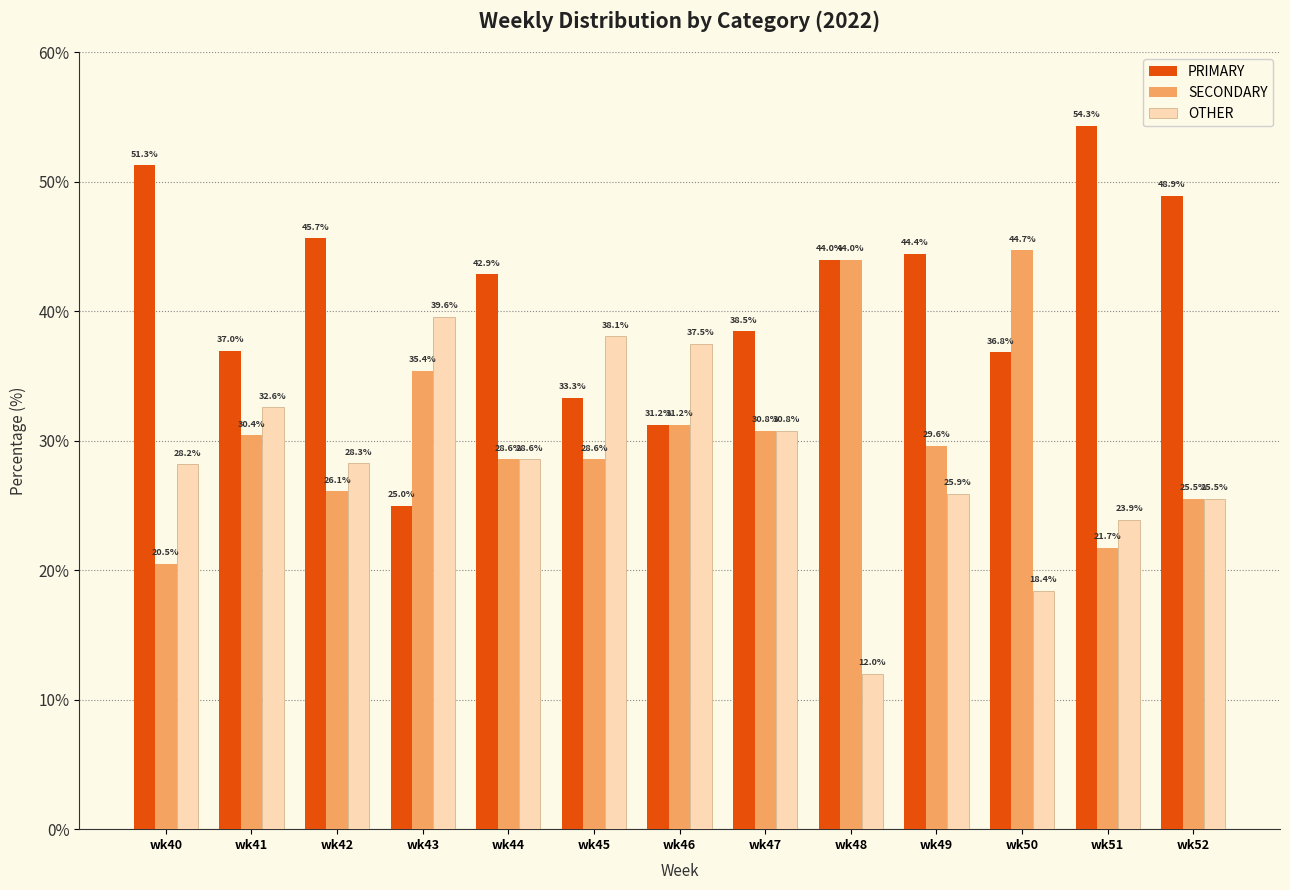

The PRIMARY series shows 55.5 at wk50. True or false?

False